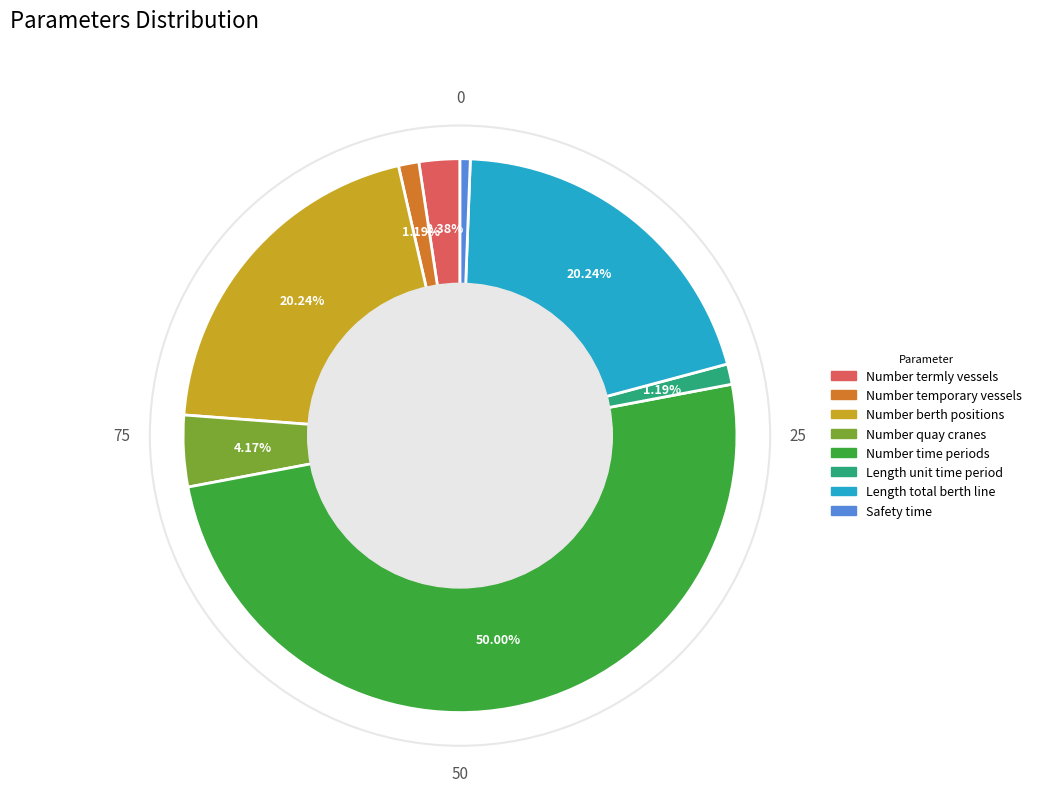

What is the ratio of the value at Safety time to the value at Length unit time period?

0.5